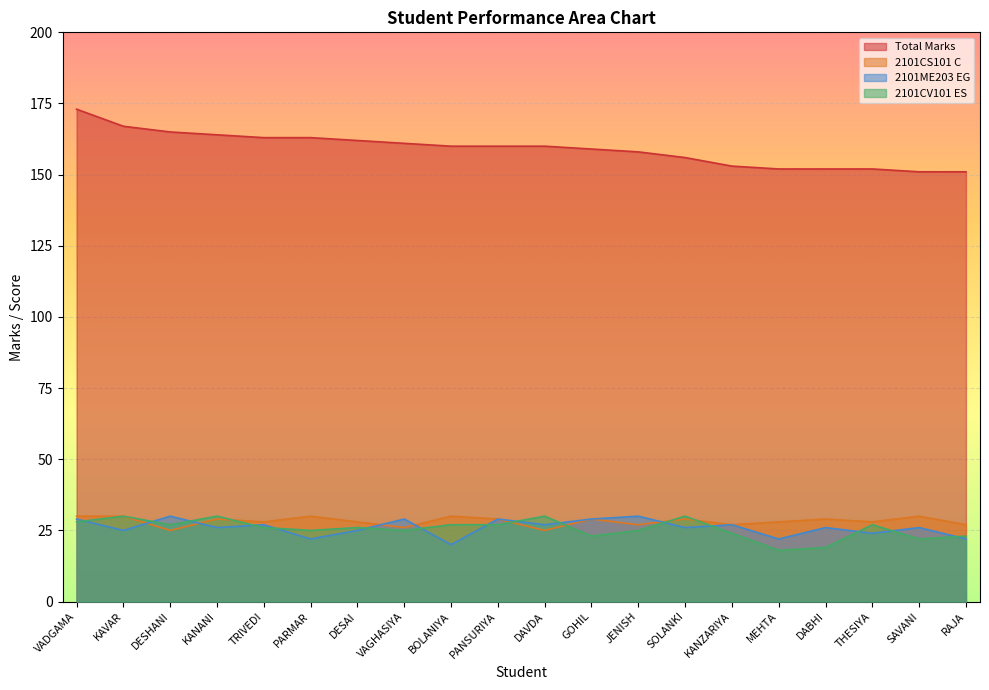

Reading left to right, extract all data points from this chart.

Total Marks: 173	167	165	164	163	163	162	161	160	160	160	159	158	156	153	152	152	152	151	151
2101CS101 C: 30	30	25	29	28	30	28	26	30	29	25	29	27	29	27	28	29	28	30	27
2101ME203 EG: 29	25	30	26	27	22	25	29	20	29	27	29	30	26	27	22	26	24	26	22
2101CV101 ES: 28	30	27	30	26	25	26	25	27	27	30	23	25	30	24	18	19	27	22	23